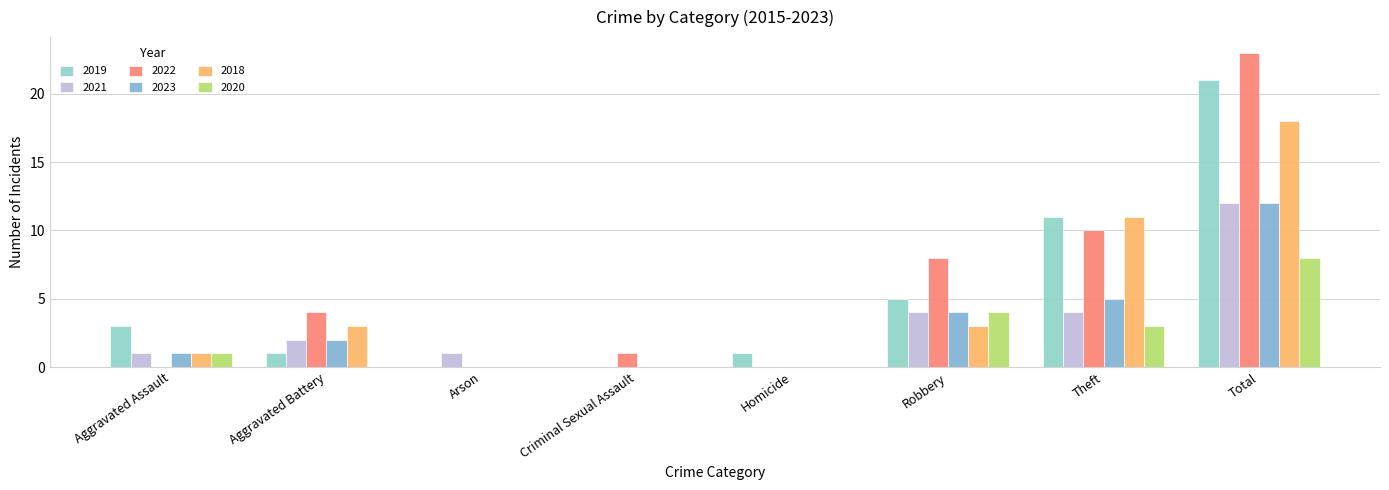

Which label corresponds to the smallest value in the chart?

Aggravated Assault